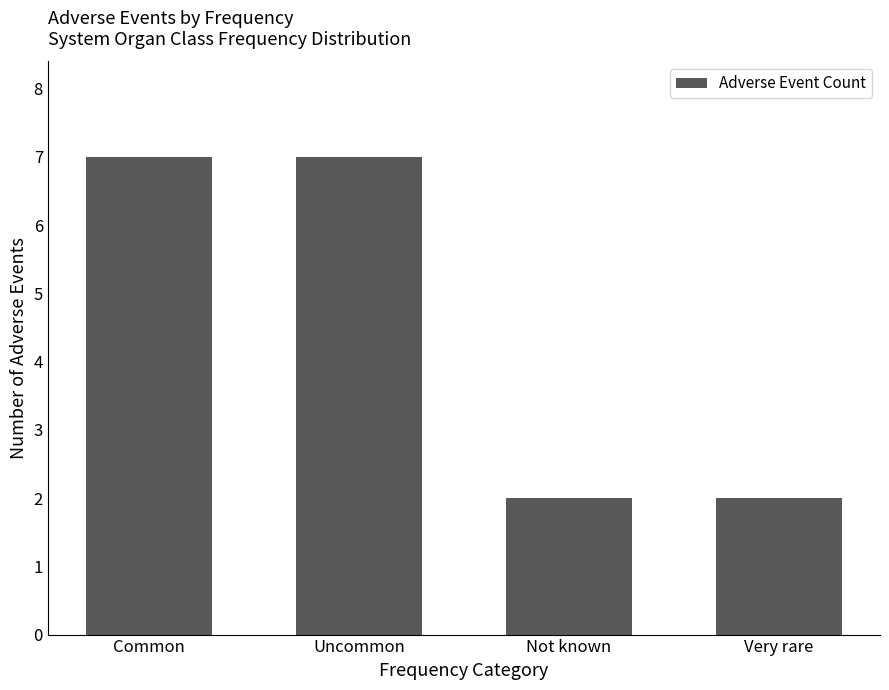

What is the label of the 2nd bar from the right?

Not known